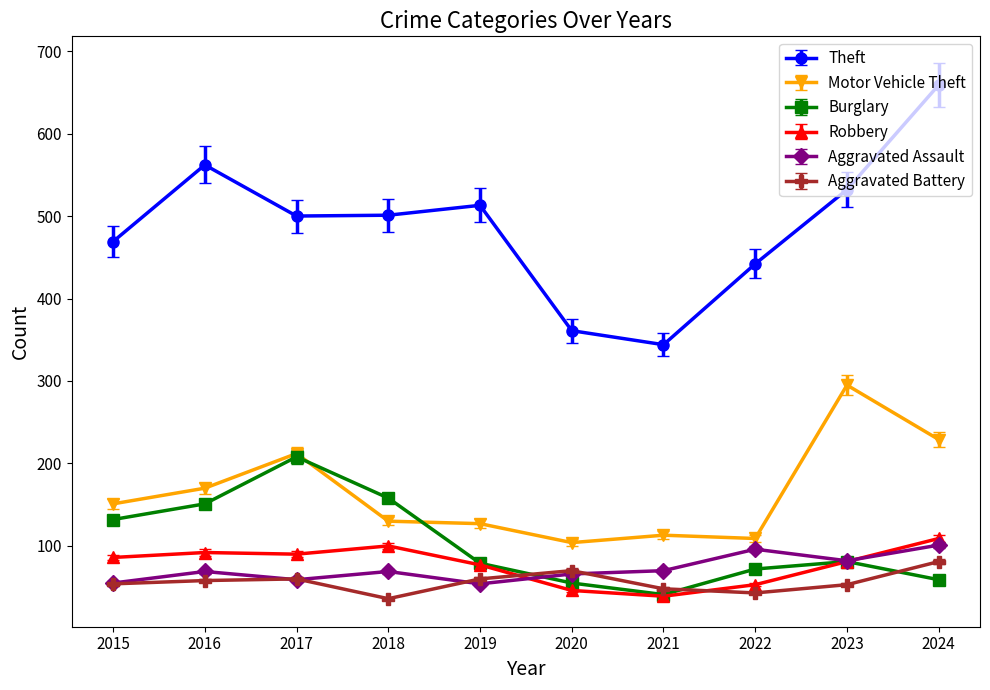

In Robbery, how many points are lower than both neighbors (excluding endpoints)?

2